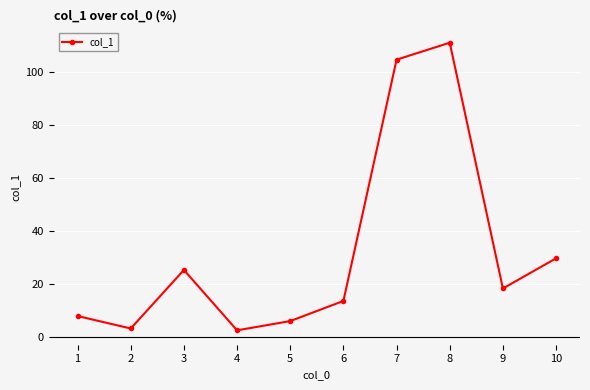

How many data points are above 18?

5